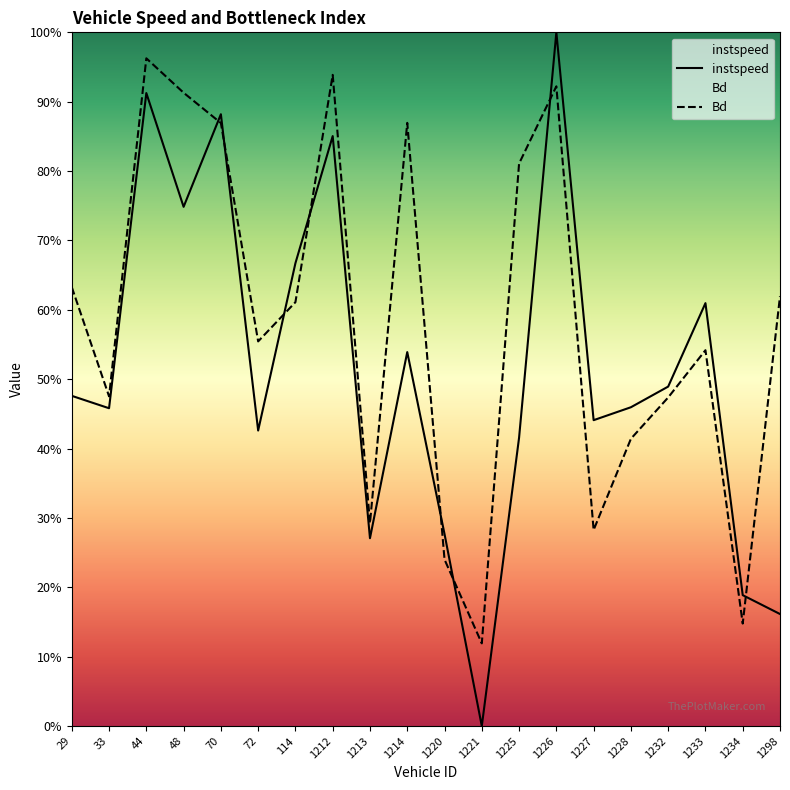

Reading left to right, transcribe all the data shown in this chart.

instspeed: 29=0.5	33=0.5	44=0.9	48=0.7	70=0.9	72=0.4	114=0.7	1212=0.9	1213=0.3	1214=0.5	1220=0.3	1221=0.0	1225=0.4	1226=1.0	1227=0.4	1228=0.5	1232=0.5	1233=0.6	1234=0.2	1298=0.2
Bd: 29=0.6	33=0.5	44=1.0	48=0.9	70=0.9	72=0.6	114=0.6	1212=0.9	1213=0.3	1214=0.9	1220=0.2	1221=0.1	1225=0.8	1226=0.9	1227=0.3	1228=0.4	1232=0.5	1233=0.5	1234=0.1	1298=0.6